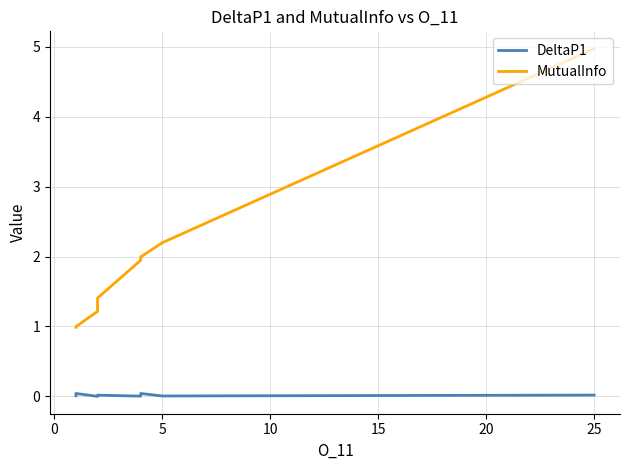

True or false: DeltaP1 and MutualInfo intersect in this chart.

False